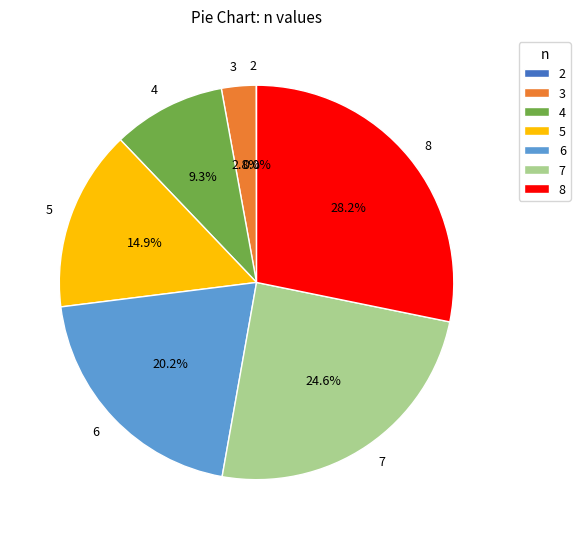

How much of the chart is everything except 7?

75.4%